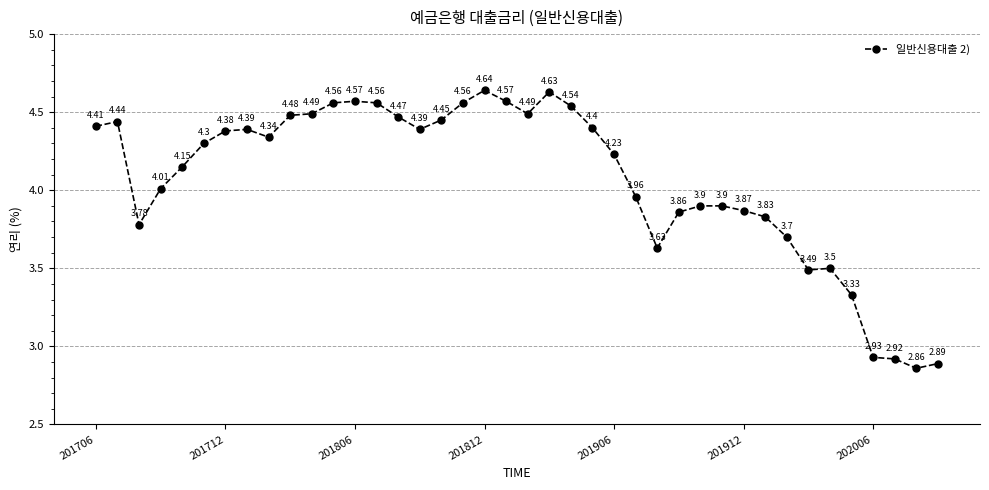

What is the difference between the maximum and minimum values?

1.8